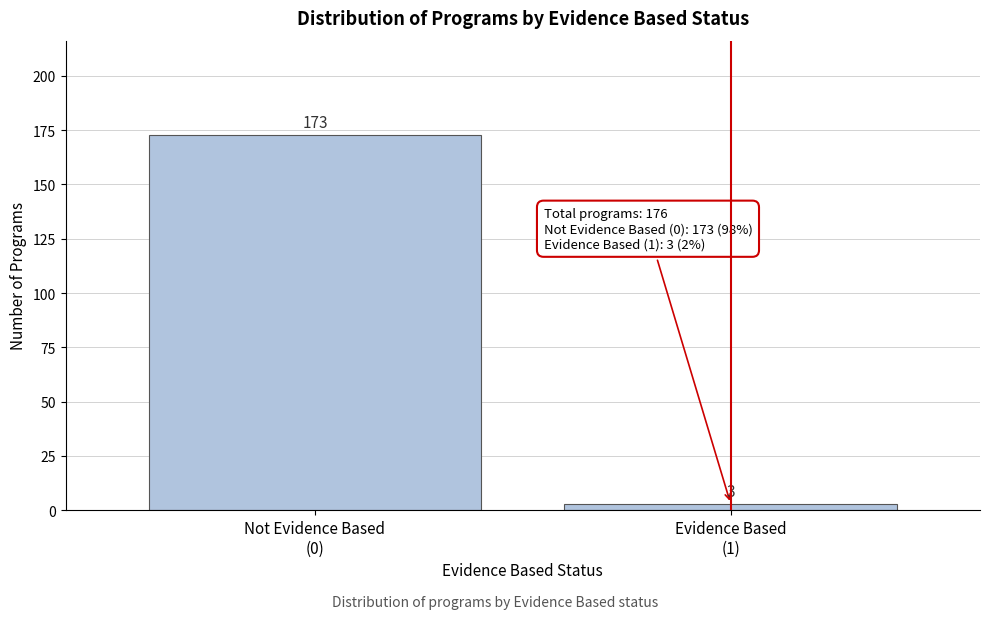

Reading right to left, extract all data points from this chart.

3	173